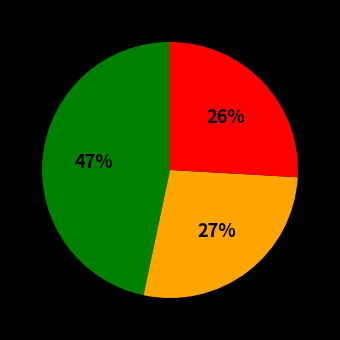

How many slices are in this pie chart?

3